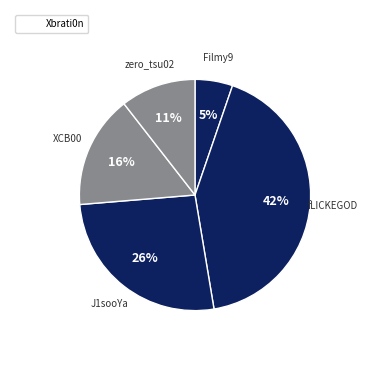

How many slices are in this pie chart?

5